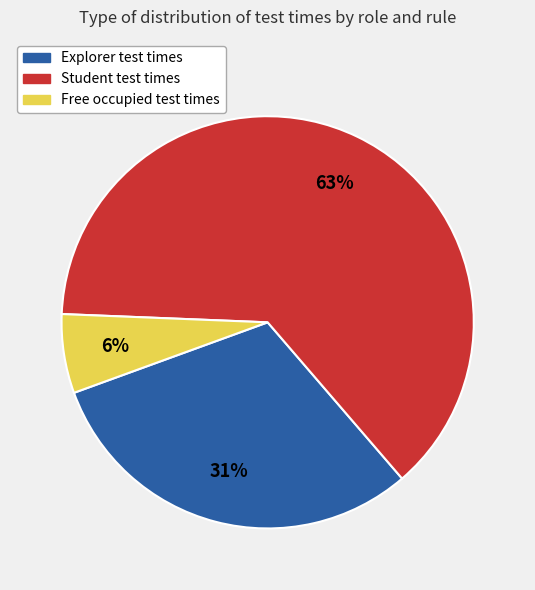

Does any single category account for the majority?

Yes